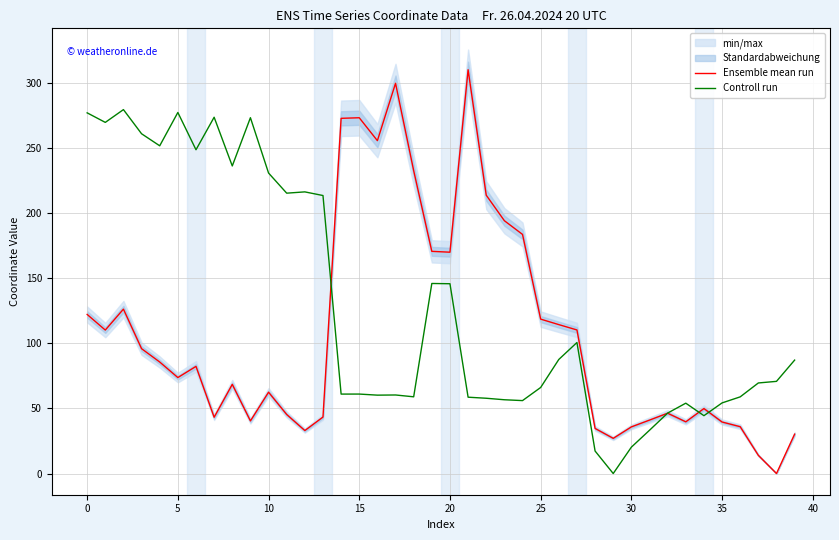

How many positive values does the Ensemble mean run series have?

39